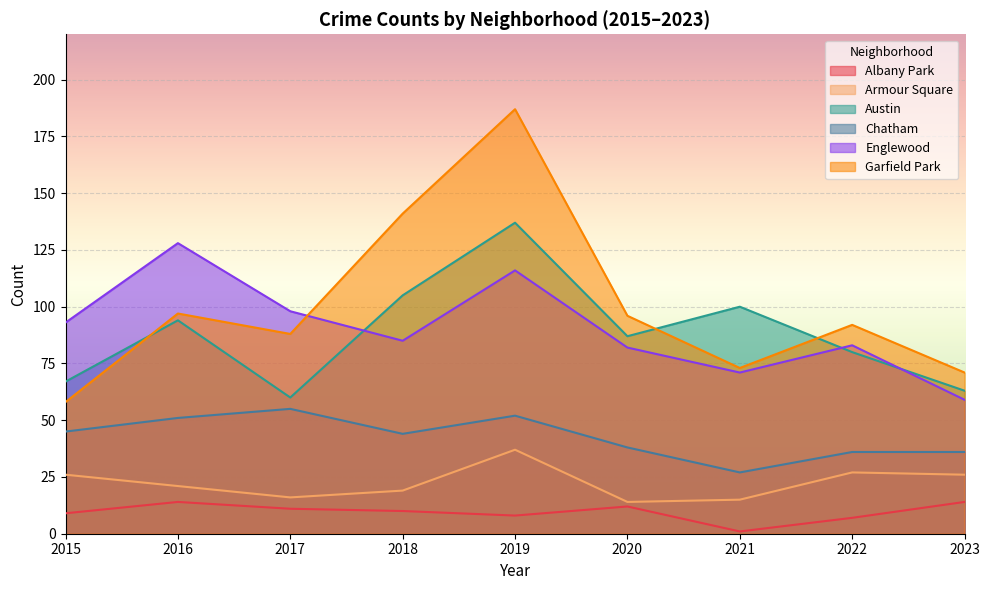

How many values in the Austin series are below 87?

4